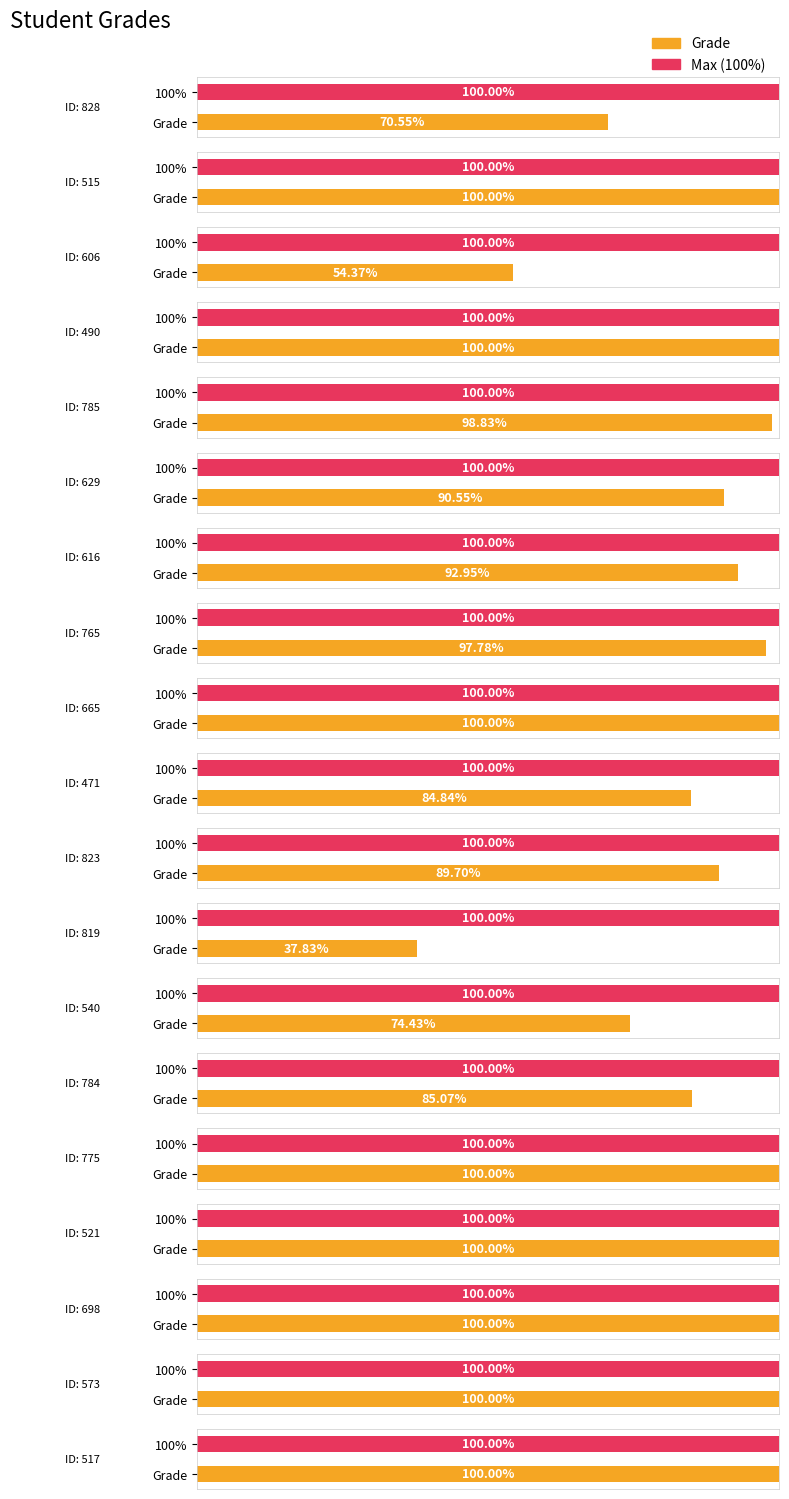

Reading left to right, transcribe all the data shown in this chart.

70.5	100.0	54.4	100.0	98.8	90.5	93.0	97.8	100.0	84.8	89.7	37.8	74.4	85.1	100.0	100.0	100.0	100.0	100.0